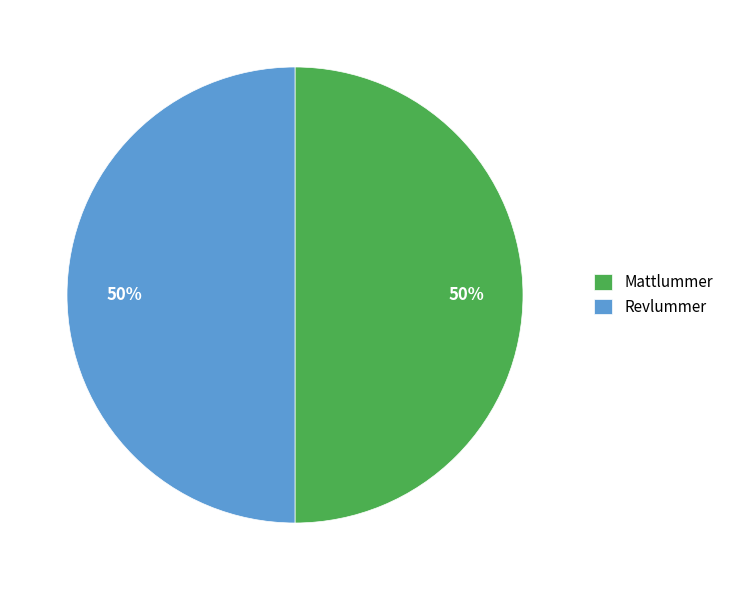

What is the ratio of the value at Revlummer to the value at Mattlummer?

1.0